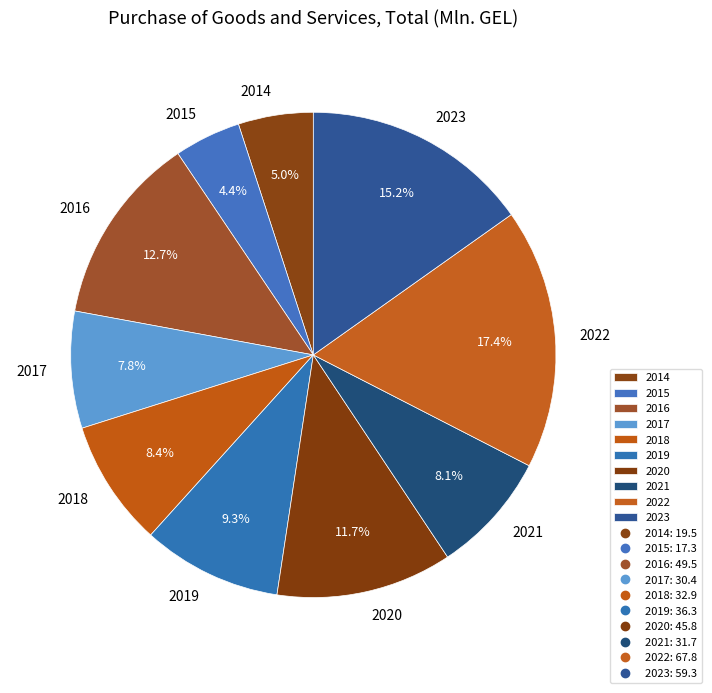

True or false: 2019 accounts for 9% of the total.

True